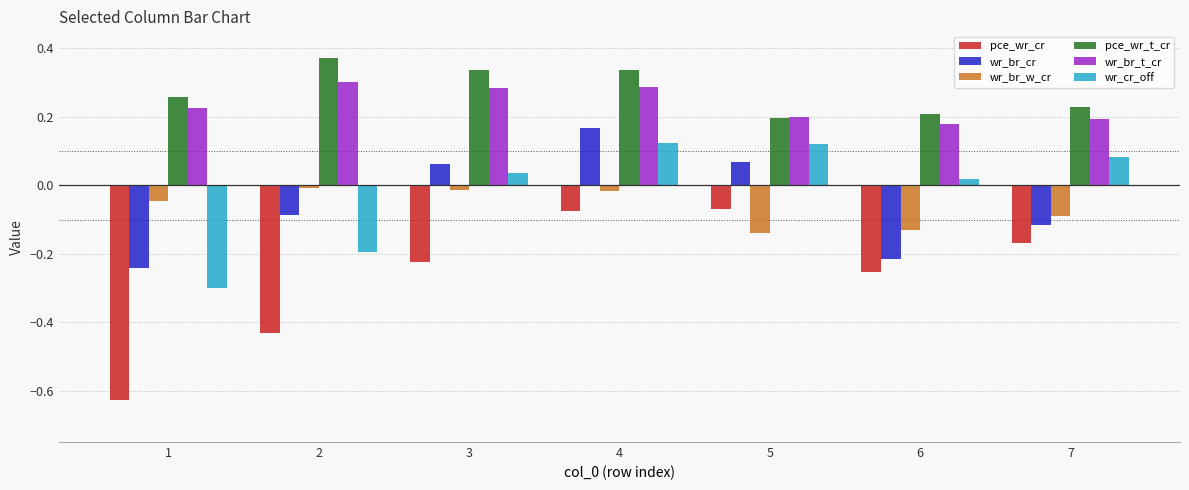

The value of wr_br_w_cr at 4 is -0.0. True or false?

True